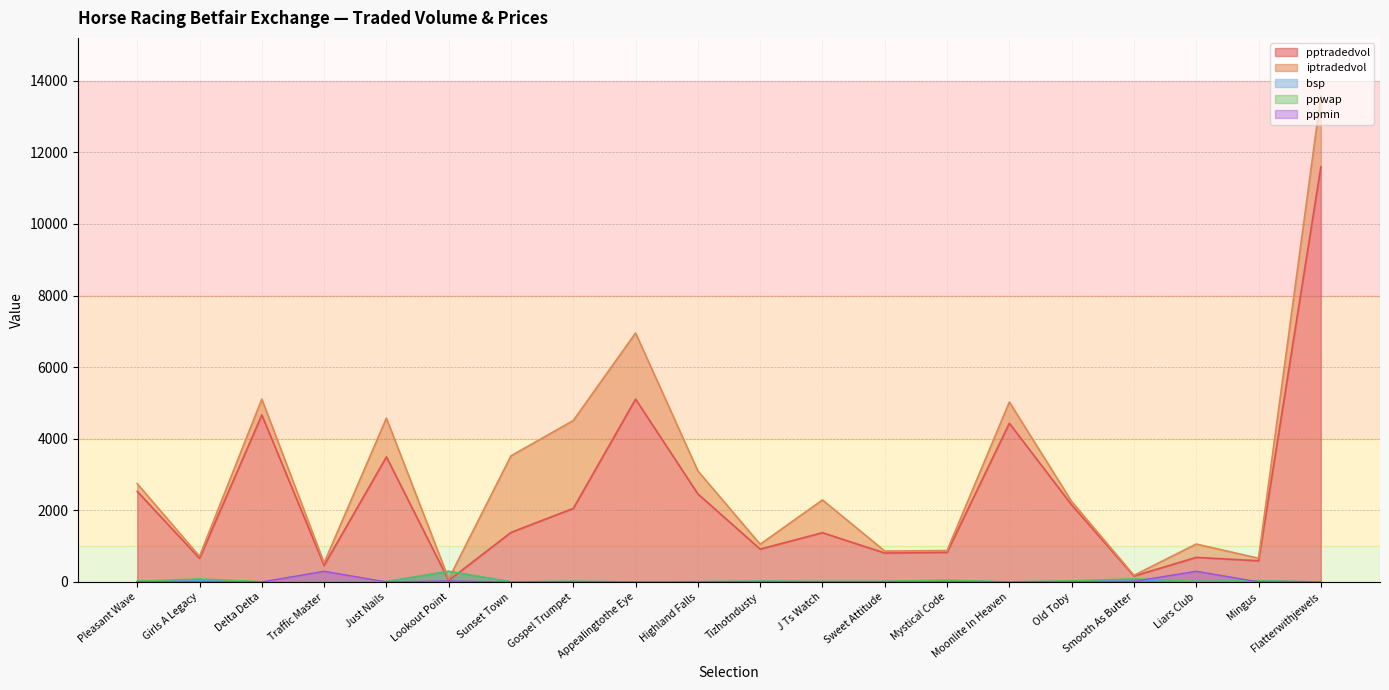

After their last crossing, which series has the higher values: ppwap or pptradedvol?

pptradedvol